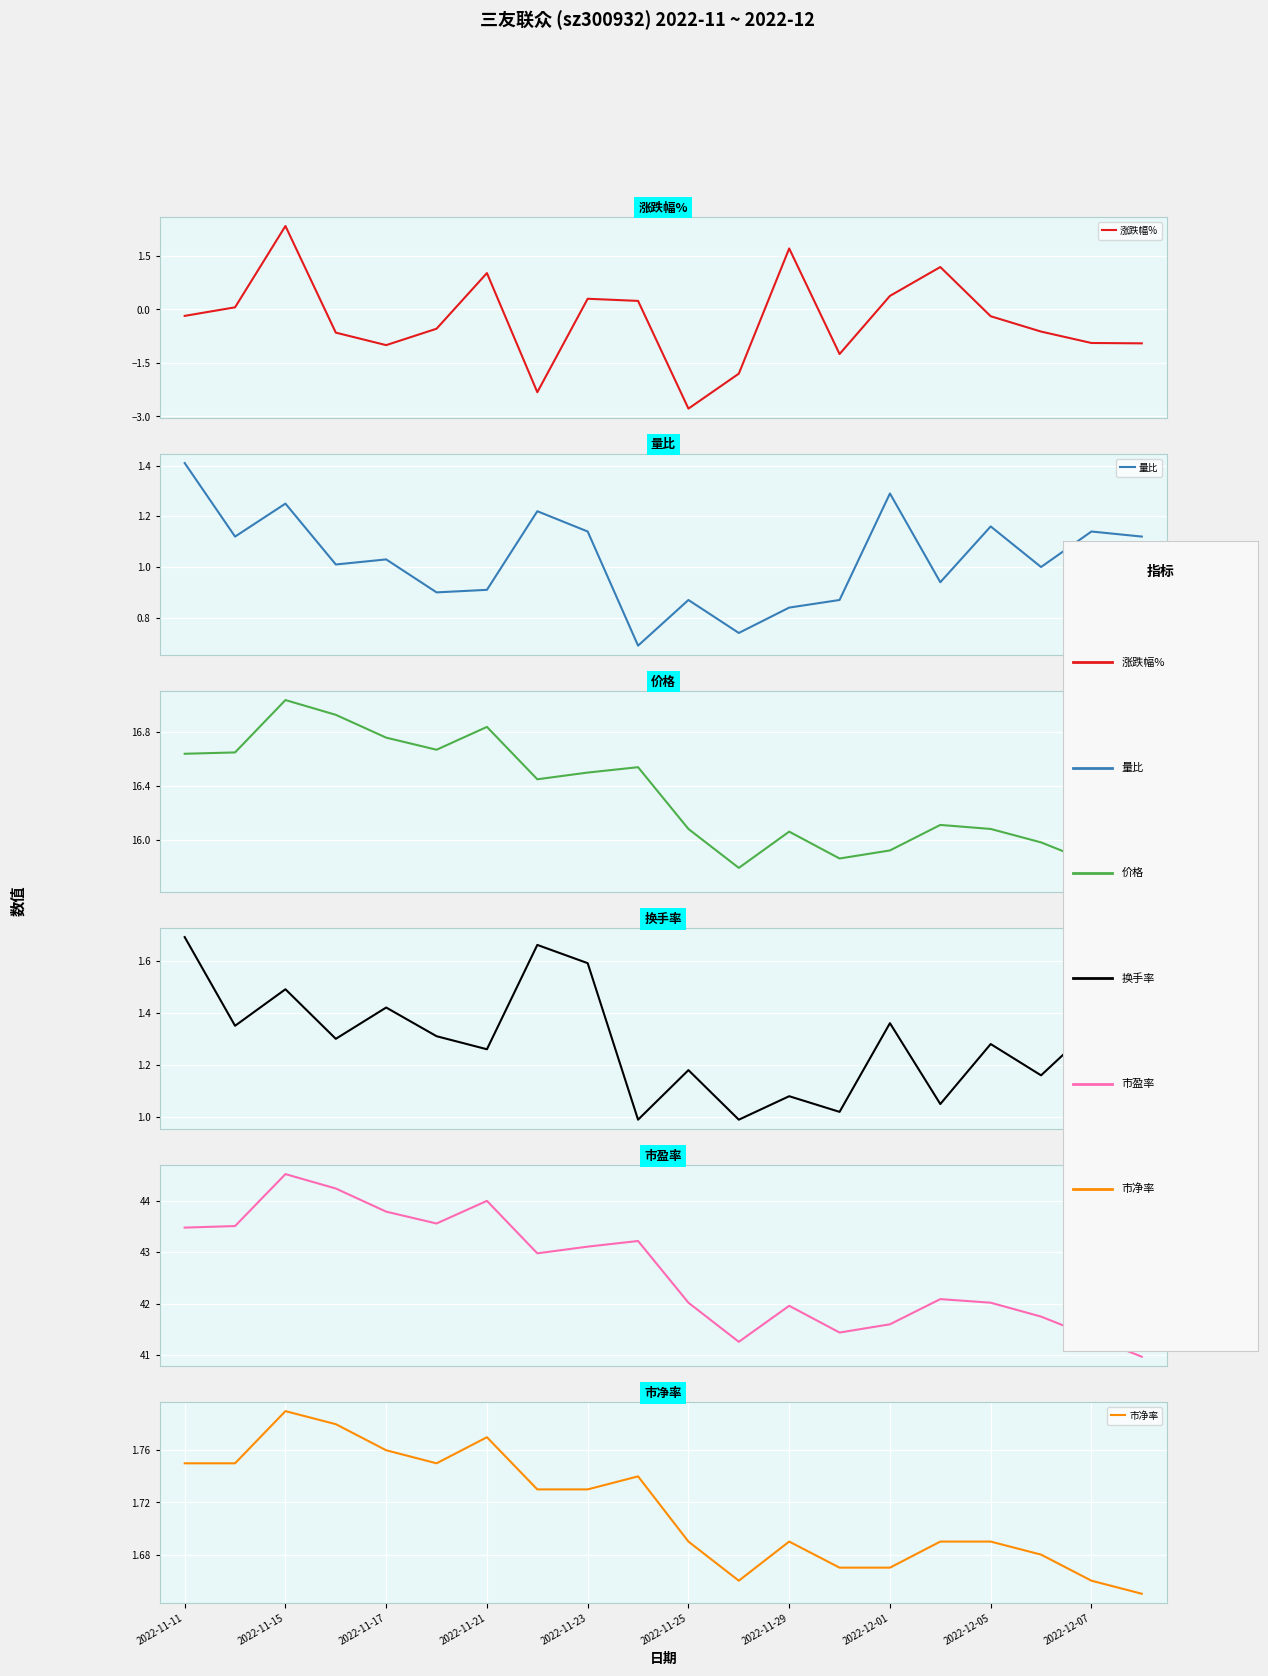

What is the difference between the second highest and second lowest values in the 涨跌幅% series?

4.0